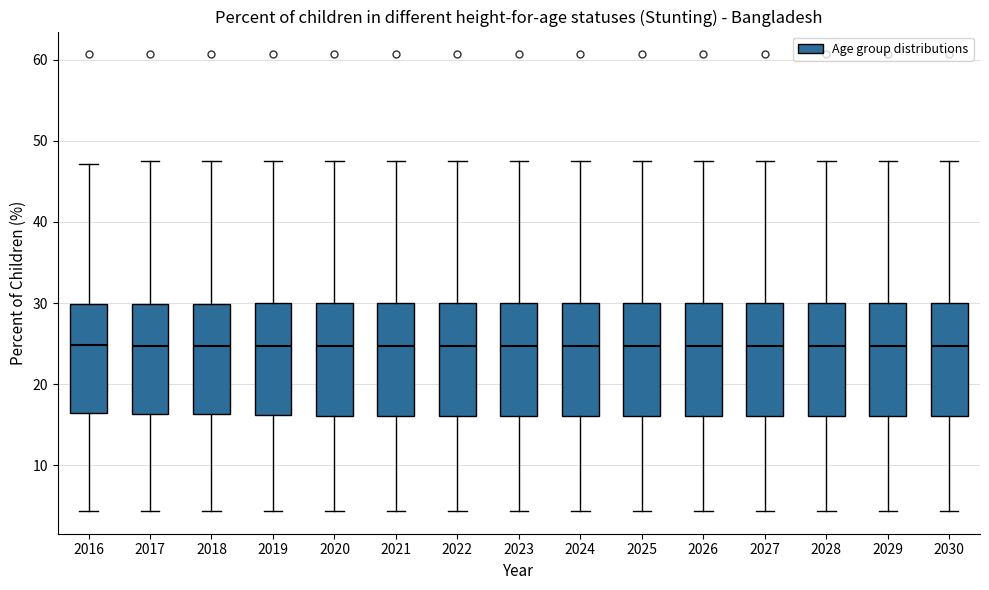

Reading left to right, transcribe this box plot: for each box, give where its median line is, the range the box spans, and where its two whiskers end, as read against the y-axis. The values are not printed on the chart, so give them approximately, as read against the axis.

2016: median 25, box 16 to 30, whiskers 4 to 47
2017: median 25, box 16 to 30, whiskers 4 to 48
2018: median 25, box 16 to 30, whiskers 4 to 48
2019: median 25, box 16 to 30, whiskers 4 to 48
2020: median 25, box 16 to 30, whiskers 4 to 48
2021: median 25, box 16 to 30, whiskers 4 to 48
2022: median 25, box 16 to 30, whiskers 4 to 48
2023: median 25, box 16 to 30, whiskers 4 to 48
2024: median 25, box 16 to 30, whiskers 4 to 48
2025: median 25, box 16 to 30, whiskers 4 to 48
2026: median 25, box 16 to 30, whiskers 4 to 48
2027: median 25, box 16 to 30, whiskers 4 to 48
2028: median 25, box 16 to 30, whiskers 4 to 48
2029: median 25, box 16 to 30, whiskers 4 to 48
2030: median 25, box 16 to 30, whiskers 4 to 48